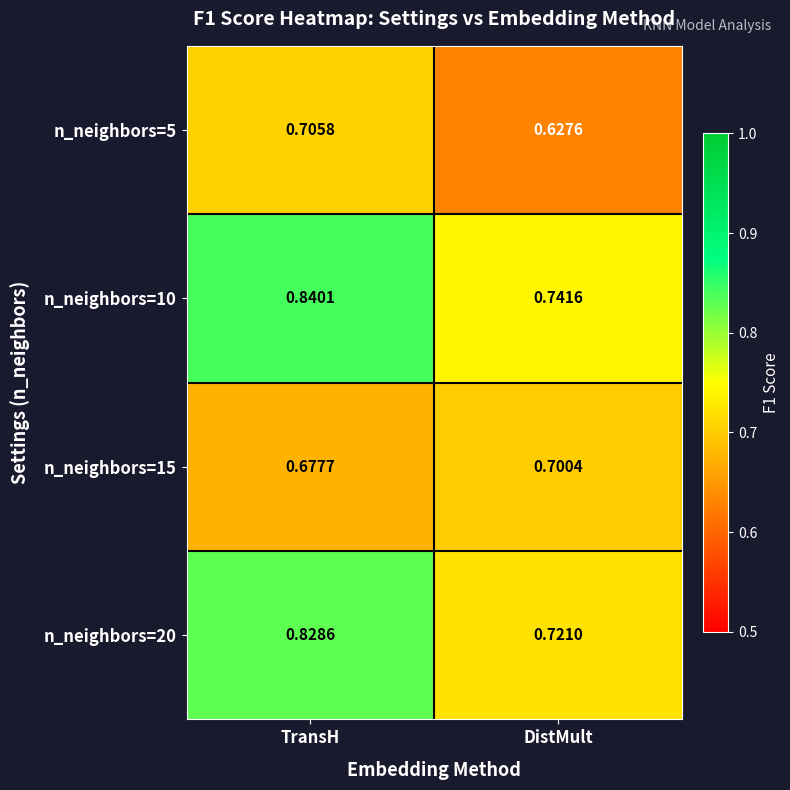

Is the value of n_neighbors=5 at TransH greater than the value of n_neighbors=20 at DistMult?

No